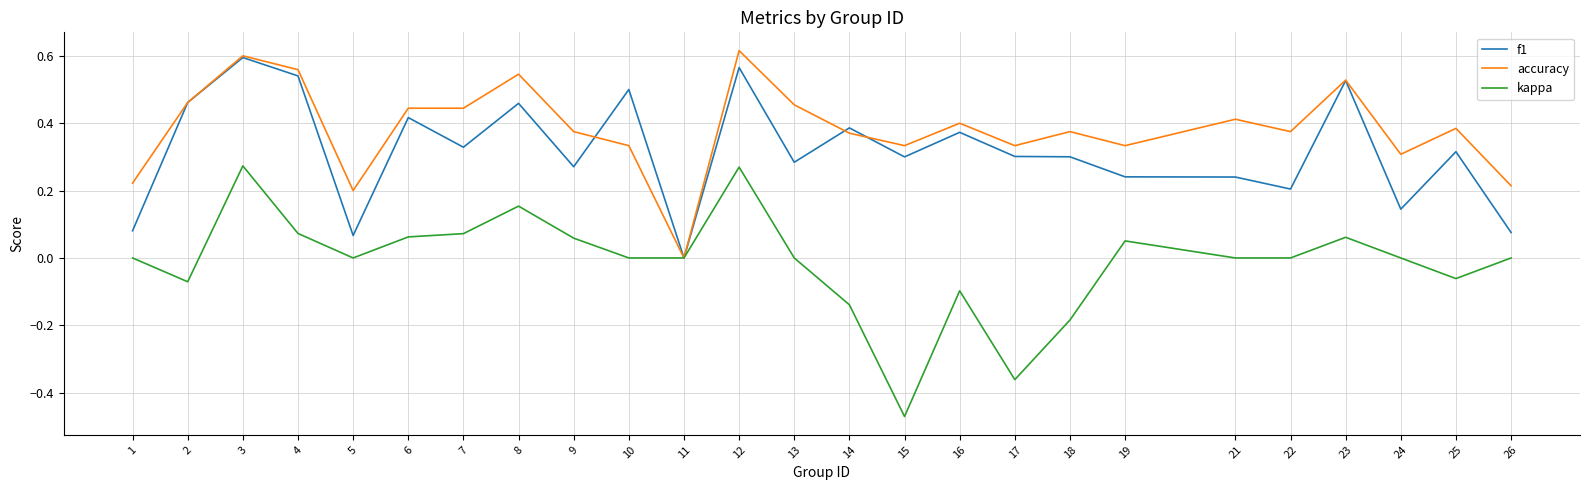

Between 22 and 23, which series saw the biggest shift?

f1